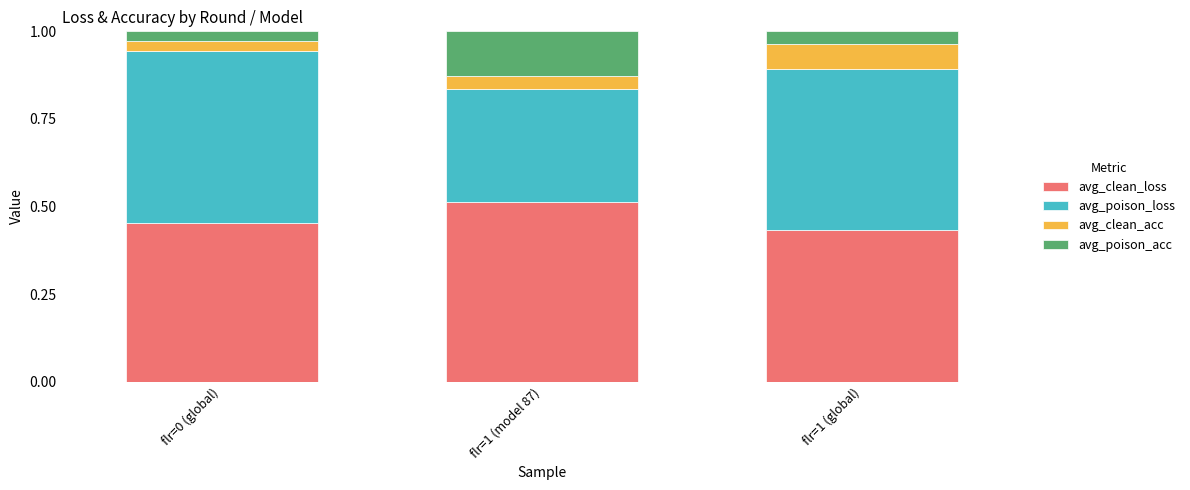

Which category has the highest value in the avg_clean_loss series?

flr=1 (model 87)